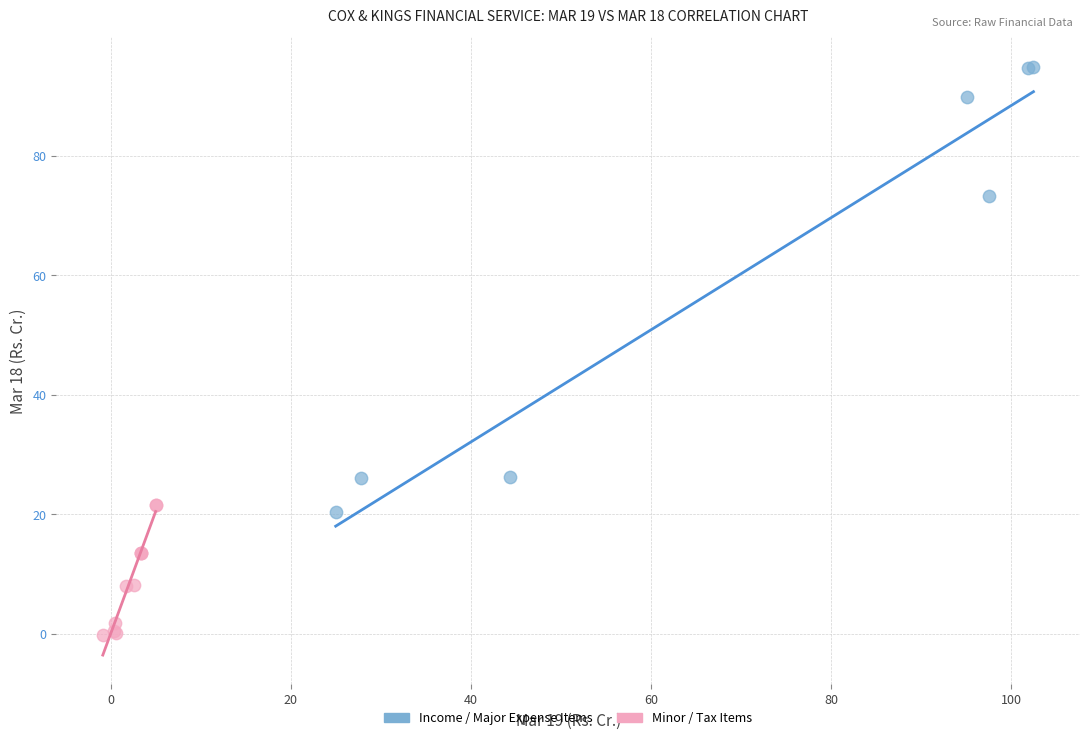

Which series contains the highest Y value?

Income / Major Expense Items